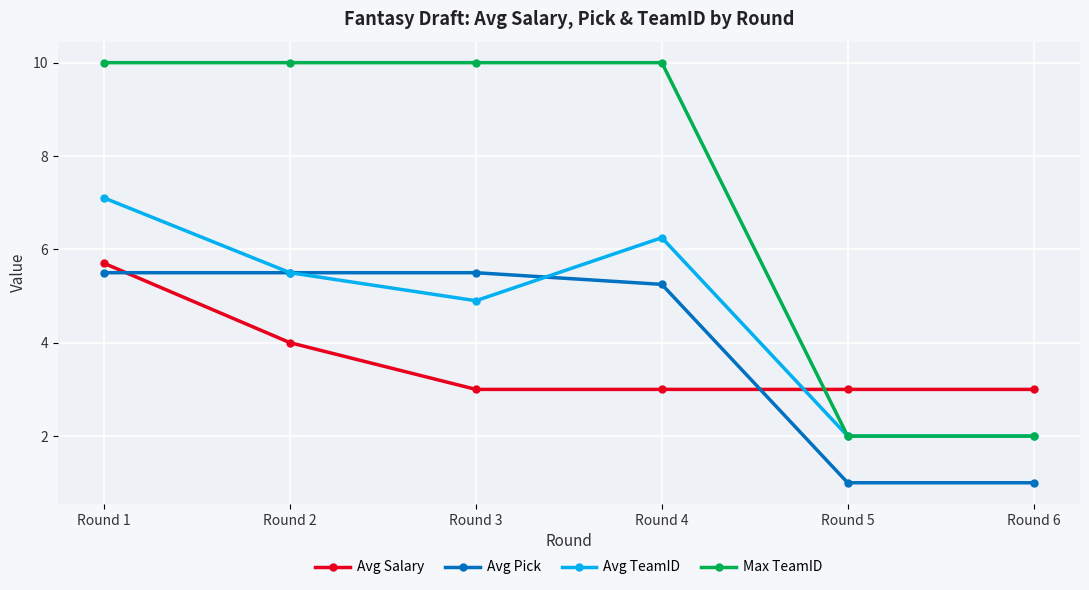

Is the value of Max TeamID at Round 3 greater than the value of Avg Salary at Round 2?

Yes